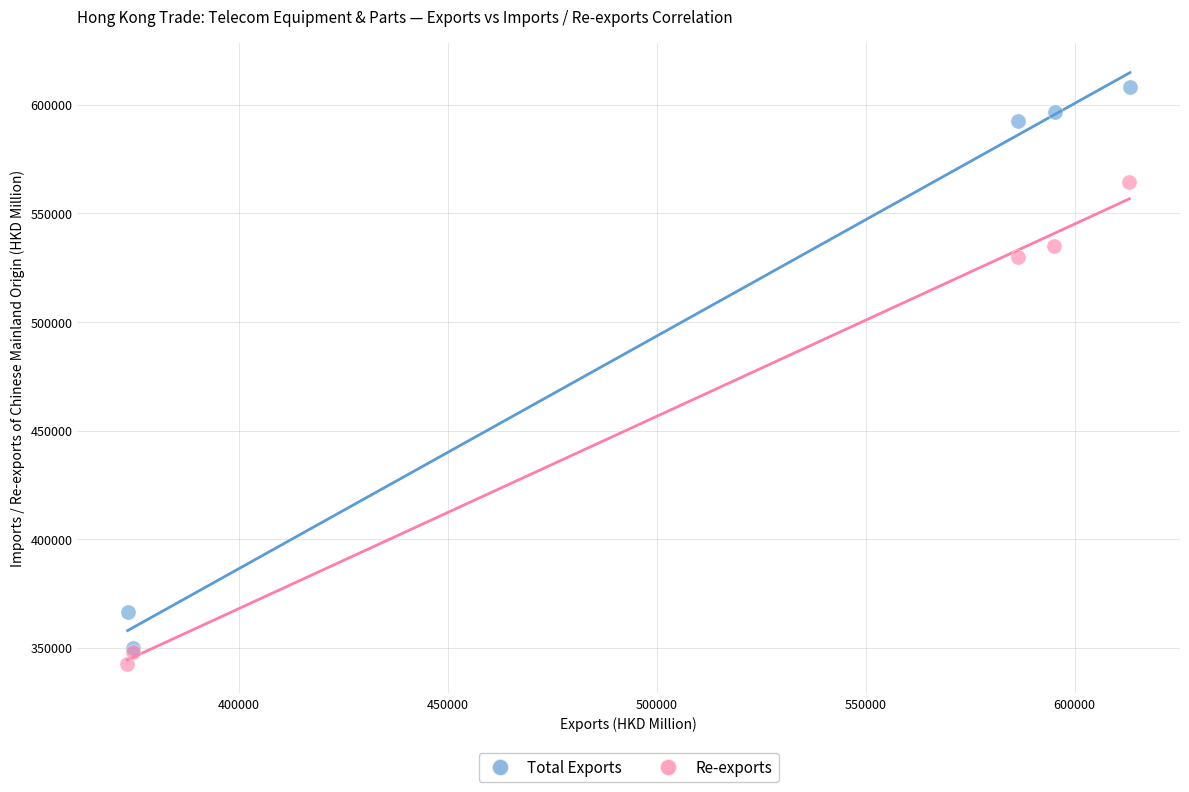

Which series reaches the maximum Y coordinate?

Total Exports